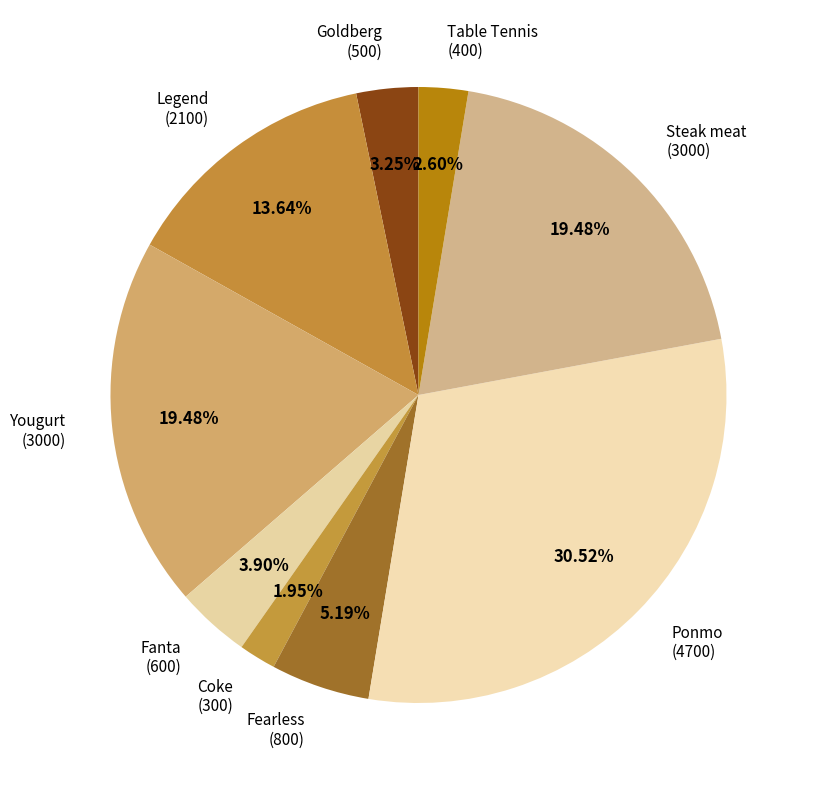

Is there a majority slice in this chart?

No